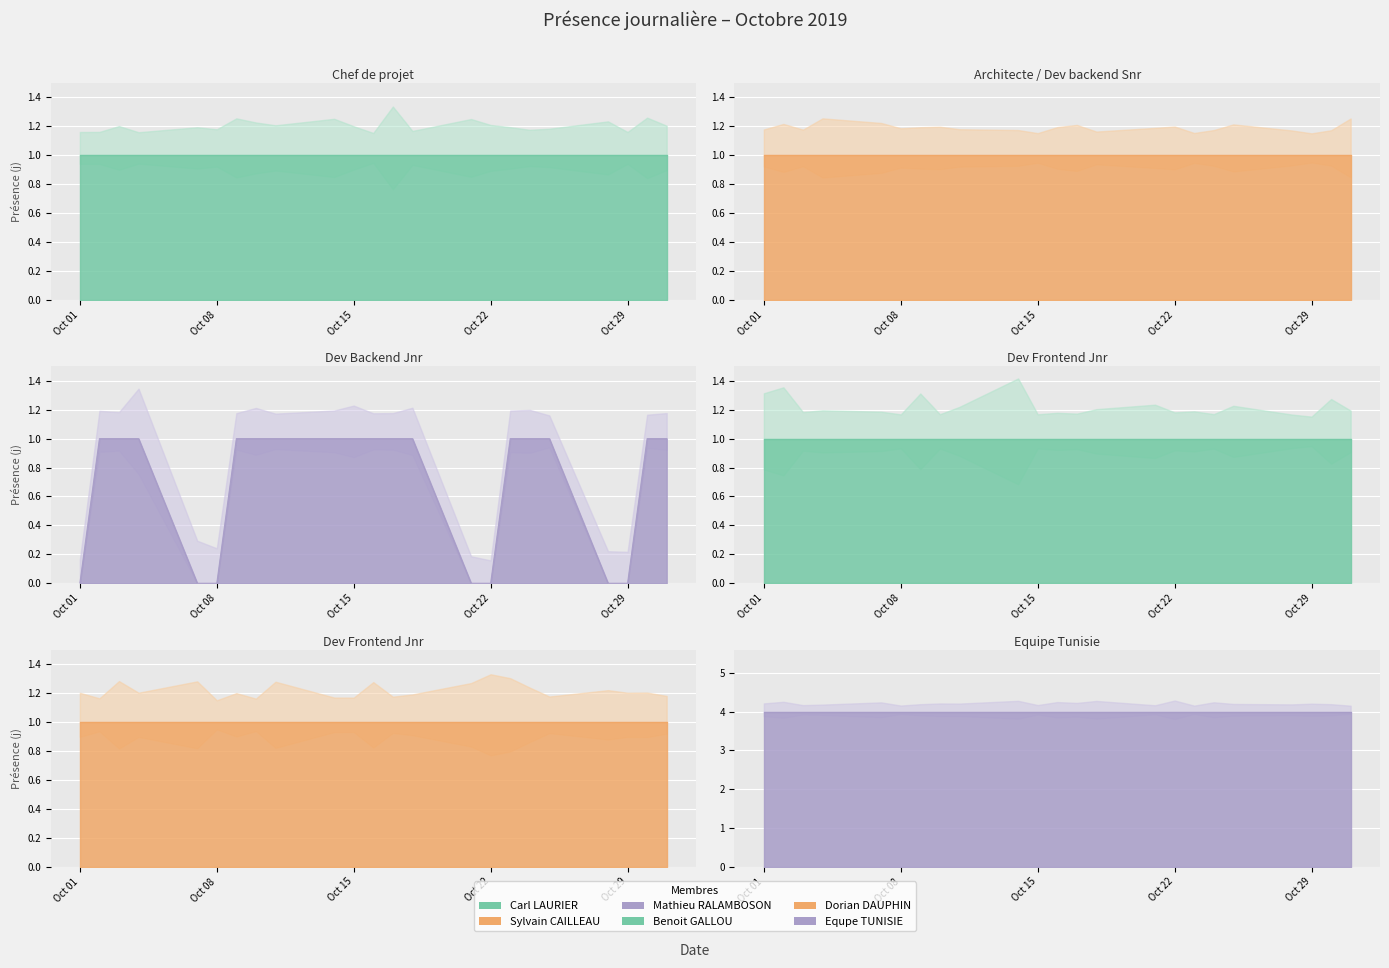

True or false: Equpe TUNISIE has a value of 6 at 2019-10-14.

False